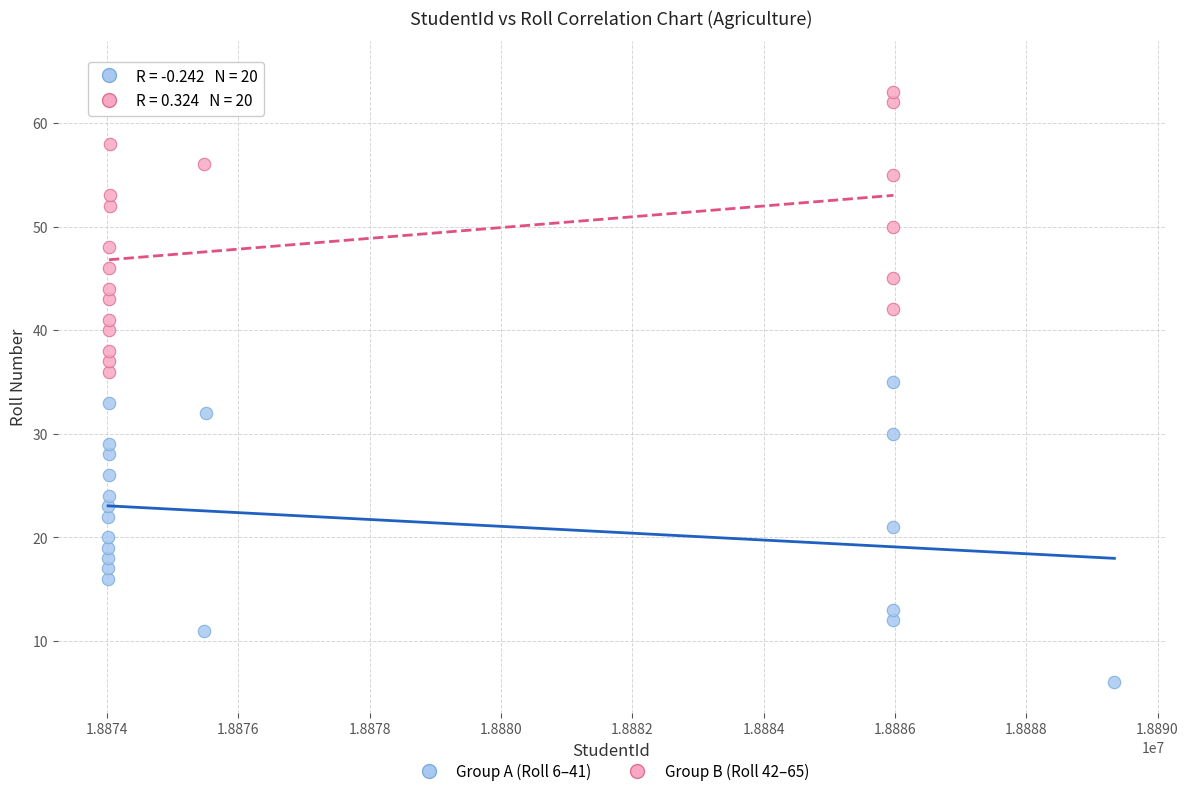

What are all the series names shown in the legend?

Group A (Roll 6–41), Group B (Roll 42–65)